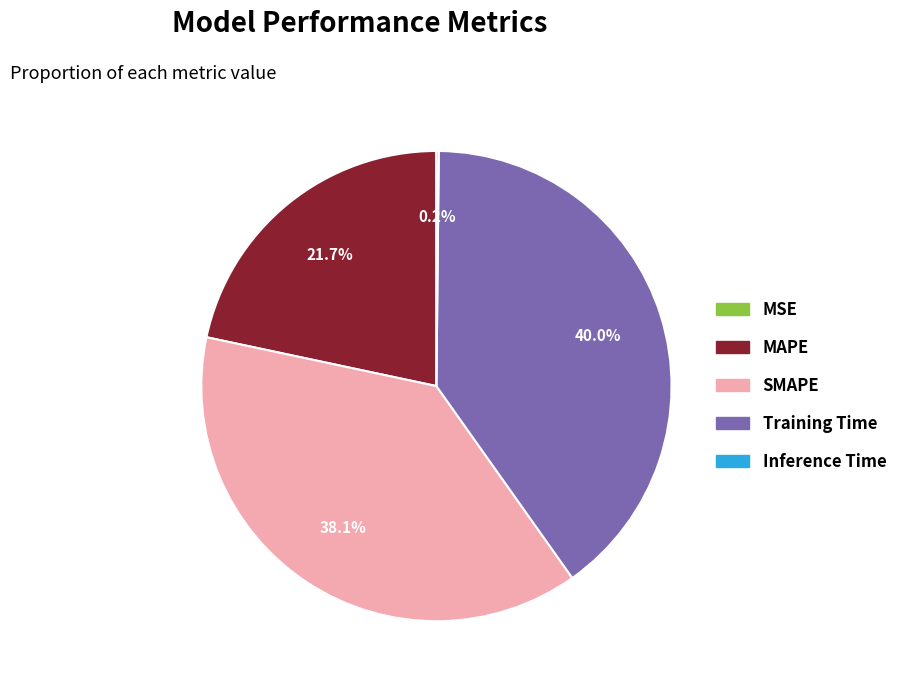

Which slice is the largest?

Training Time